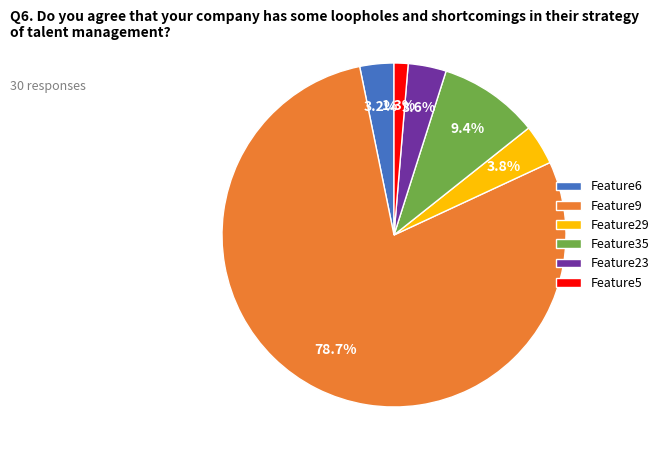

What is the total percentage of Feature9 and Feature23?

82.3%